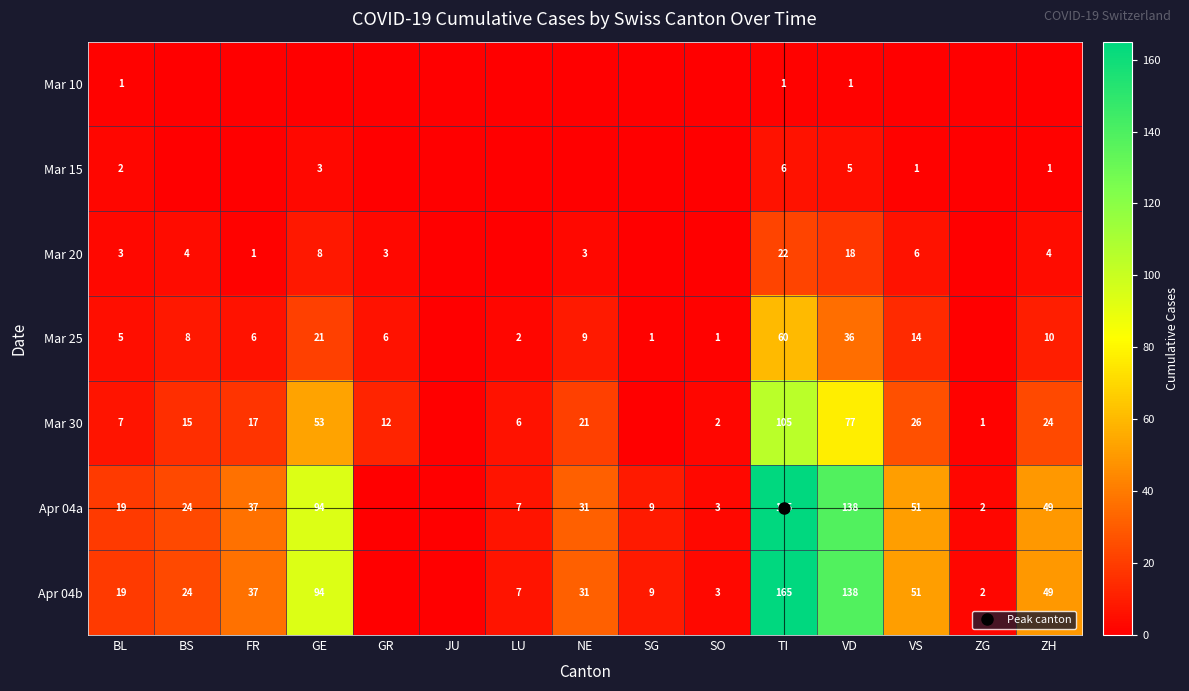

What is the difference between the second highest and second lowest values in the Mar 25 series?

36